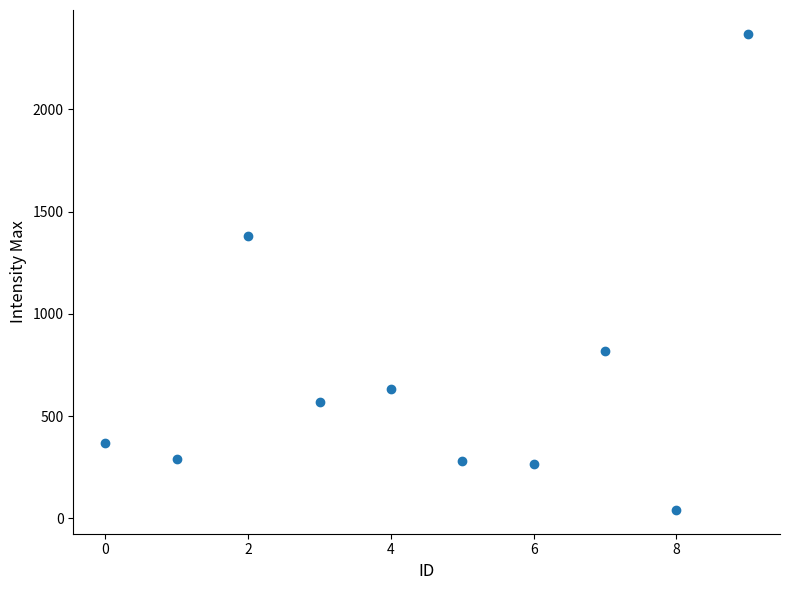

What is the average Y value?

701